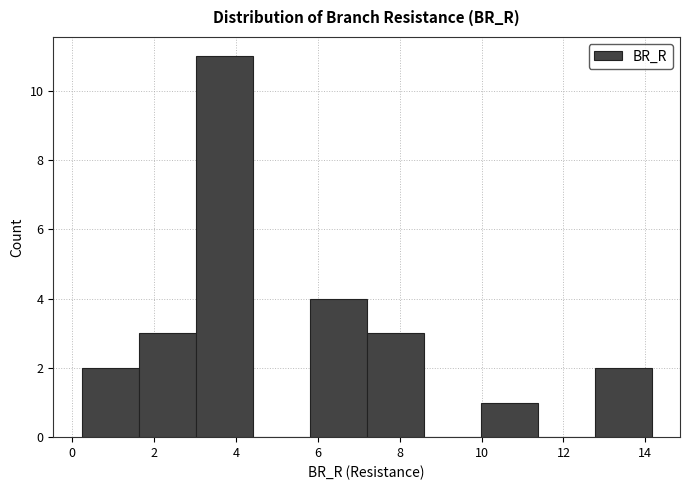

Reading left to right, transcribe this chart: for each bar, give the range it covers on the x-axis and its height. Neither the bar edges nor the heights are printed on the chart, so give them approximately, as read against the axes.

0.2 to 1.6: 2
1.6 to 3.0: 3
3.0 to 4.4: 11
4.4 to 5.8: 0
5.8 to 7.2: 4
7.2 to 8.6: 3
8.6 to 10.0: 0
10.0 to 11.4: 1
11.4 to 12.8: 0
12.8 to 14.2: 2